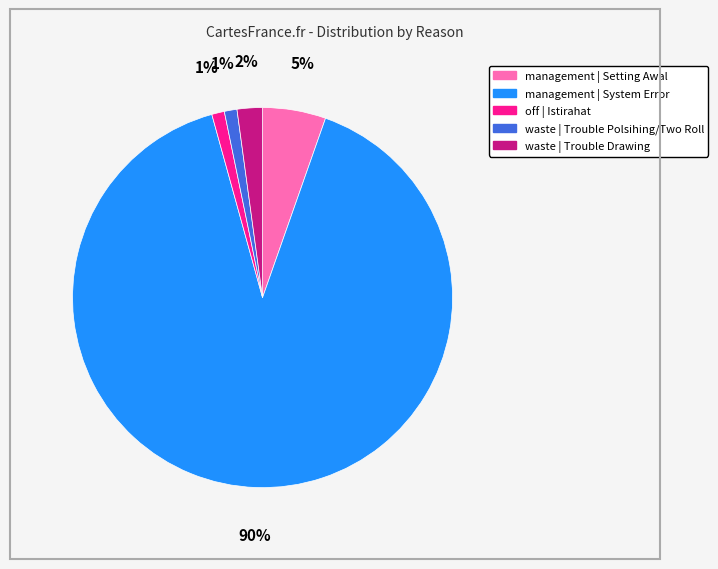

What percentage is the management | Setting Awal slice, to the nearest percent?

5%